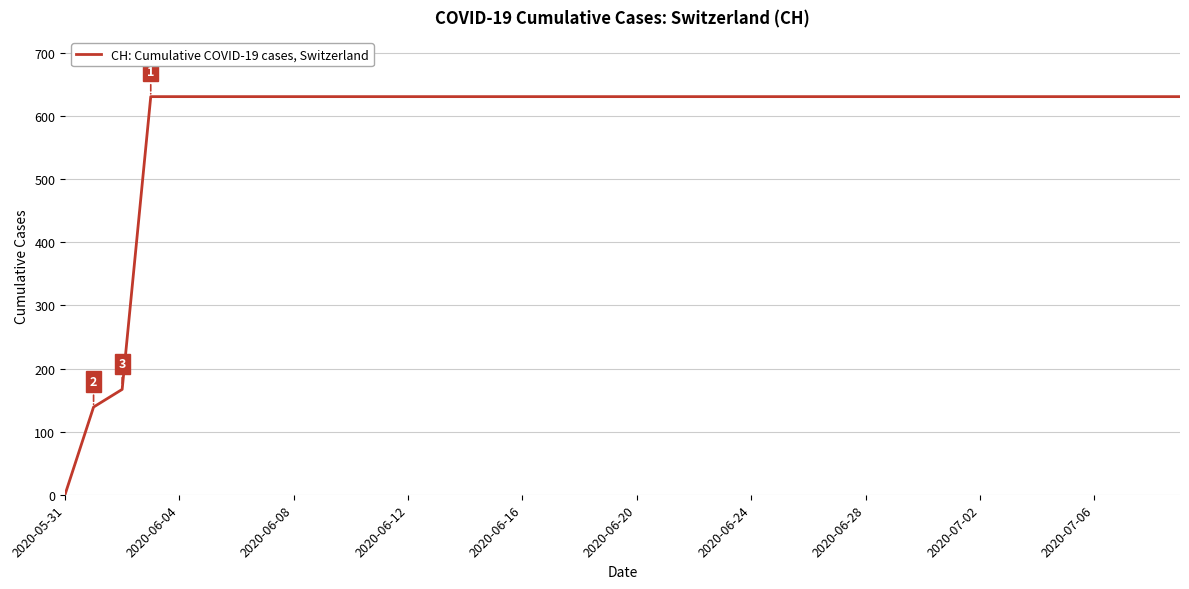

What is the maximum value shown in the chart?

631